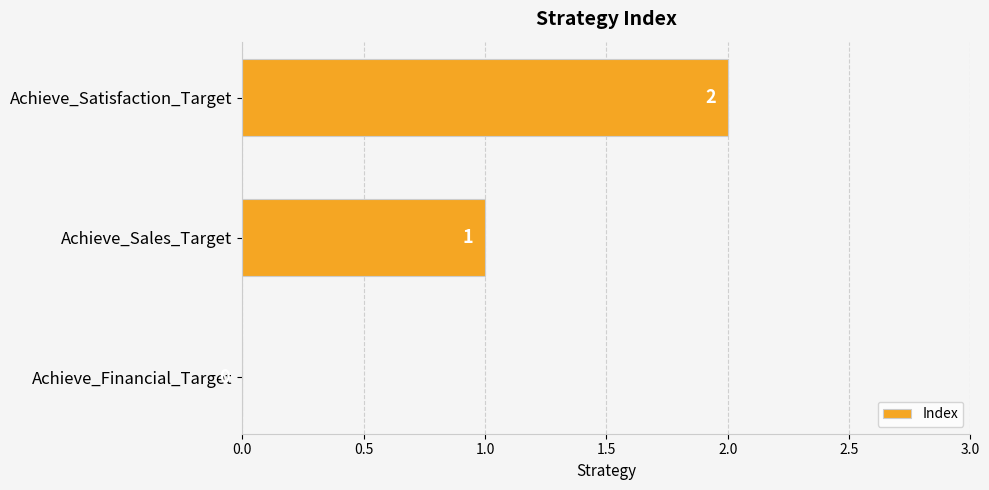

At which label is the value closest to 1?

Achieve_Sales_Target